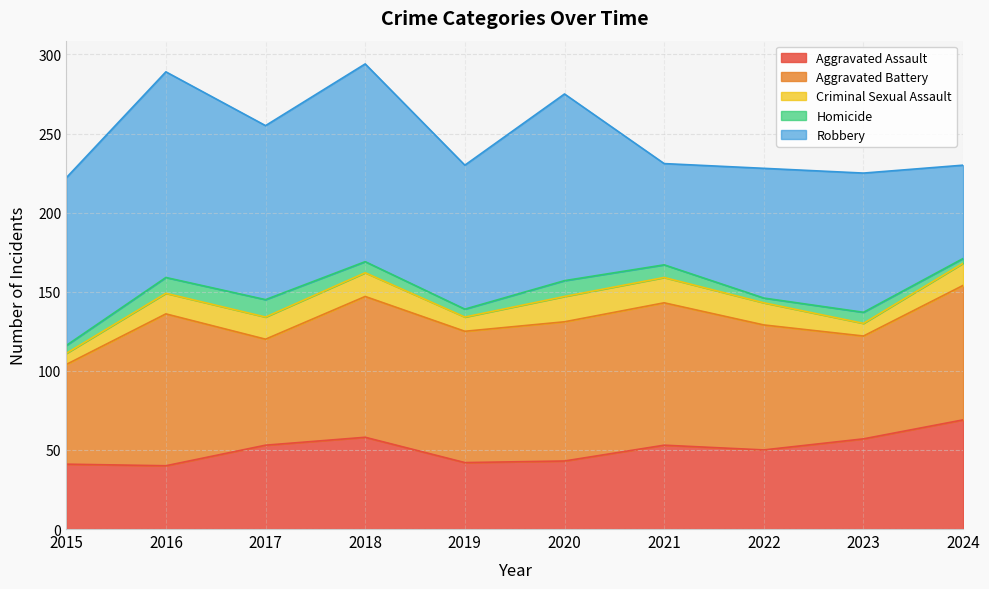

In Robbery, how many points are higher than both neighbors (excluding endpoints)?

4